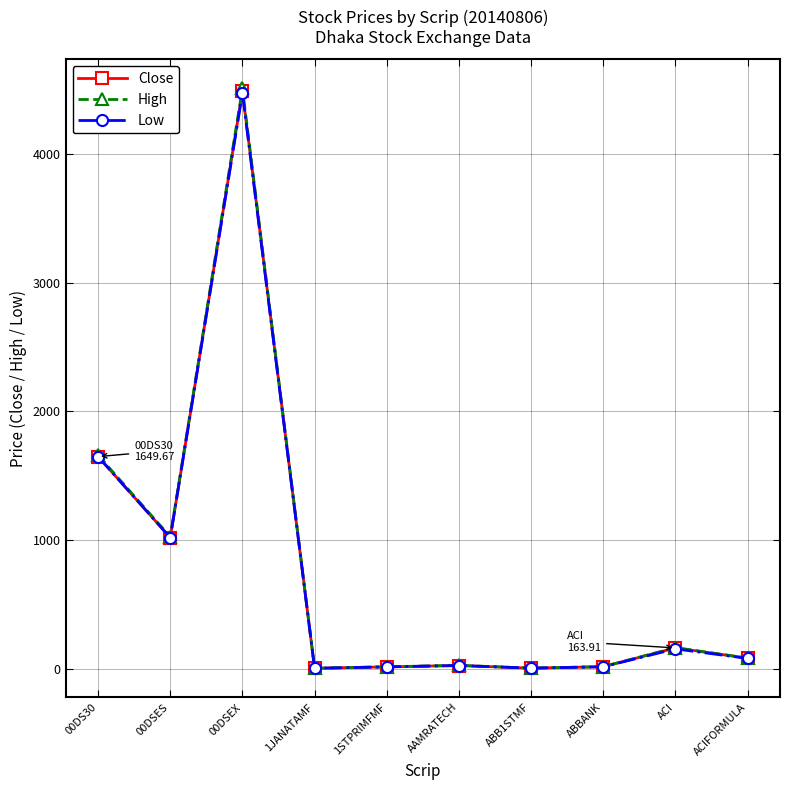

What is the difference between the second highest and second lowest values in the Close series?

1642.7